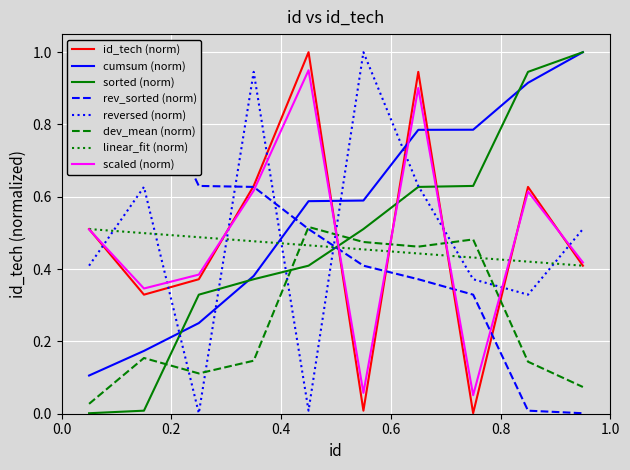

How many interior local valleys (lower than both neighbors) does the data have?

3